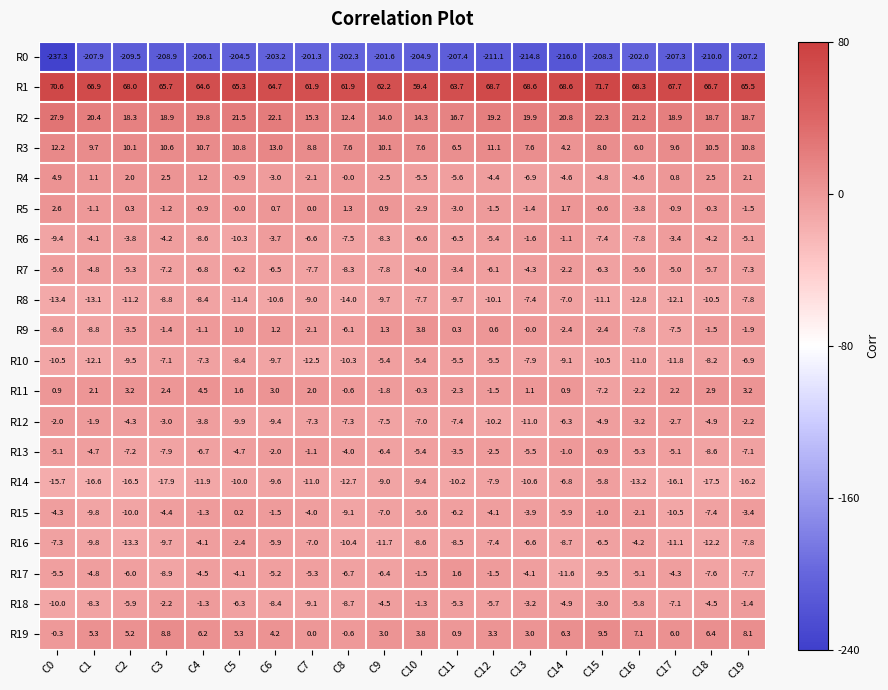

Which category has the lowest value in the R17 series?

C14